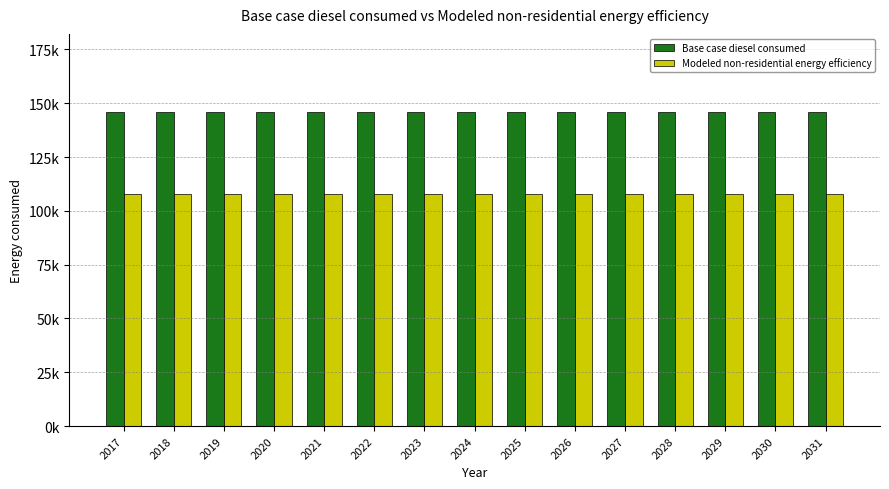

List the series in order of their overall mean, highest first.

Base case diesel consumed, Modeled non-residential energy efficiency